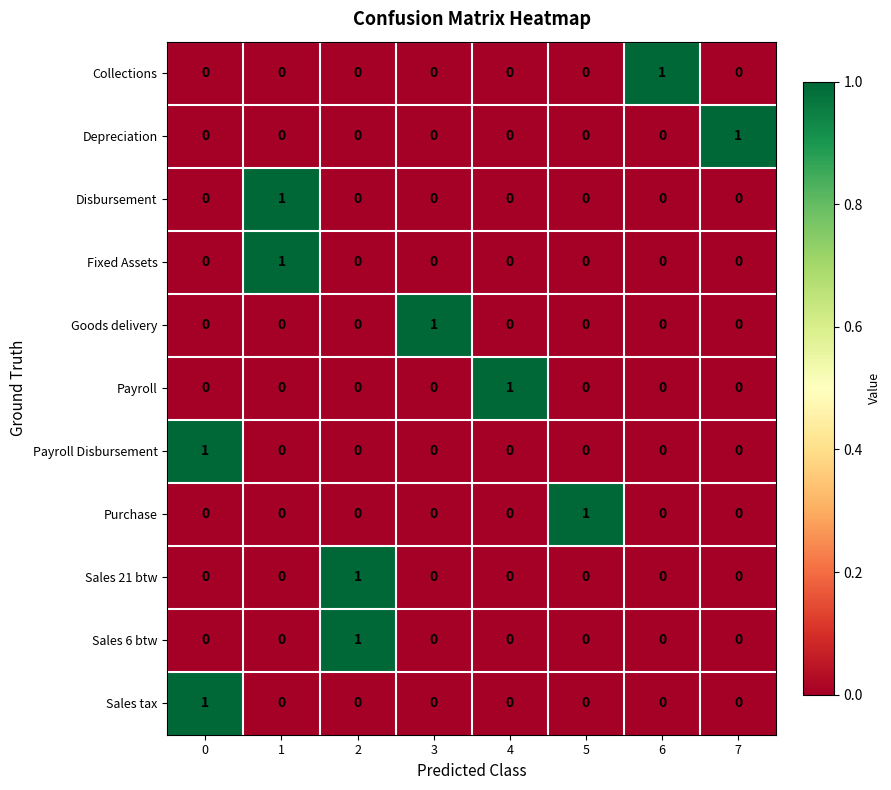

The value of Fixed Assets at 0 is 0. True or false?

True